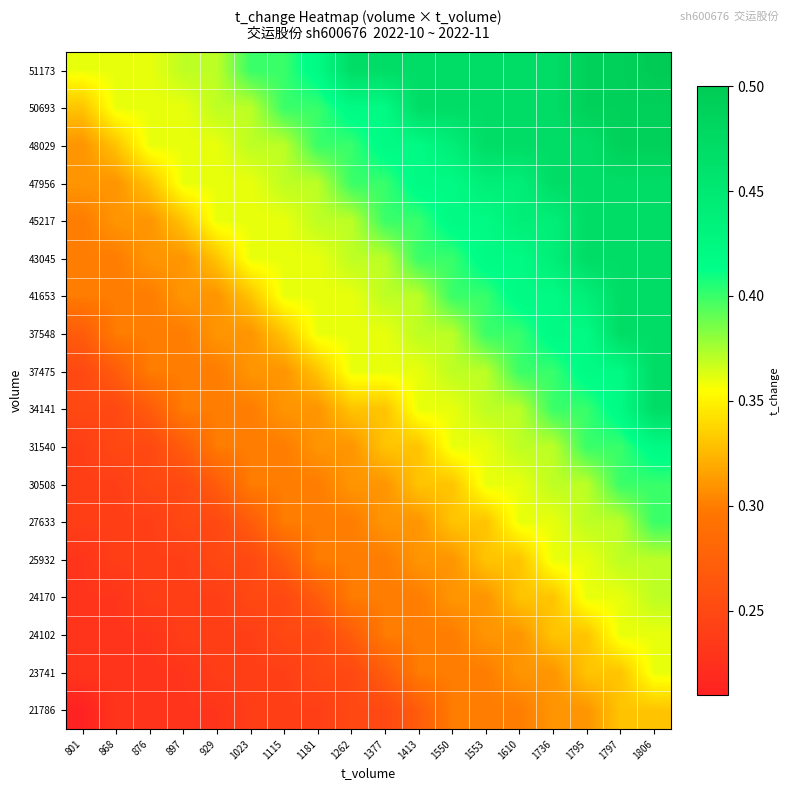

How many data points does each series have?

18